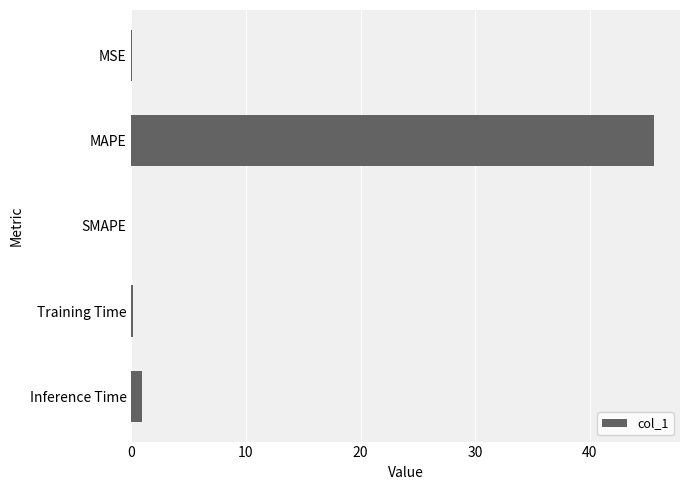

True or false: the data shows 0.0 at SMAPE.

True